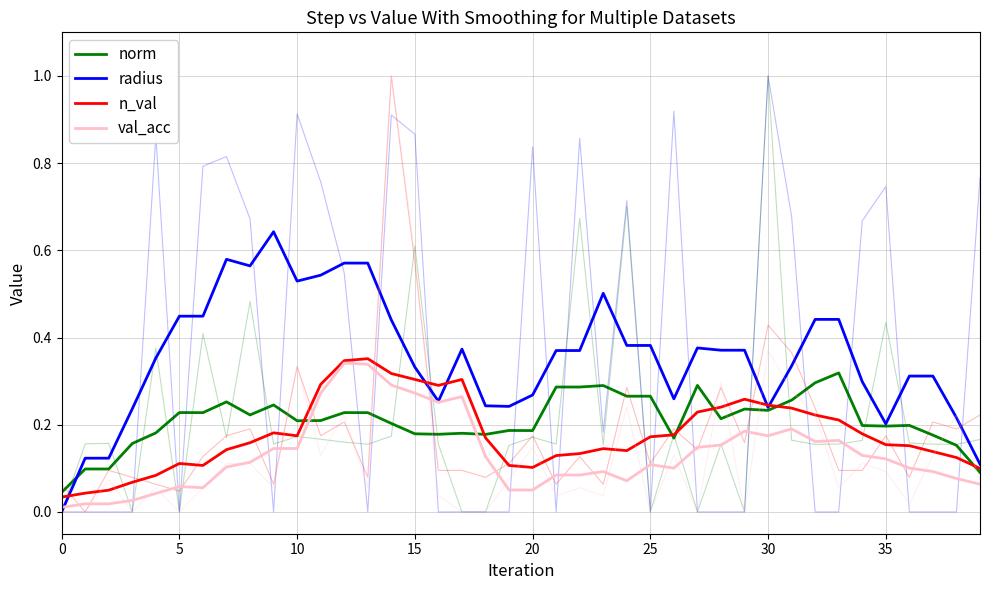

At 35, list the series in order from smallest to largest.

val_acc, n_val, norm, radius